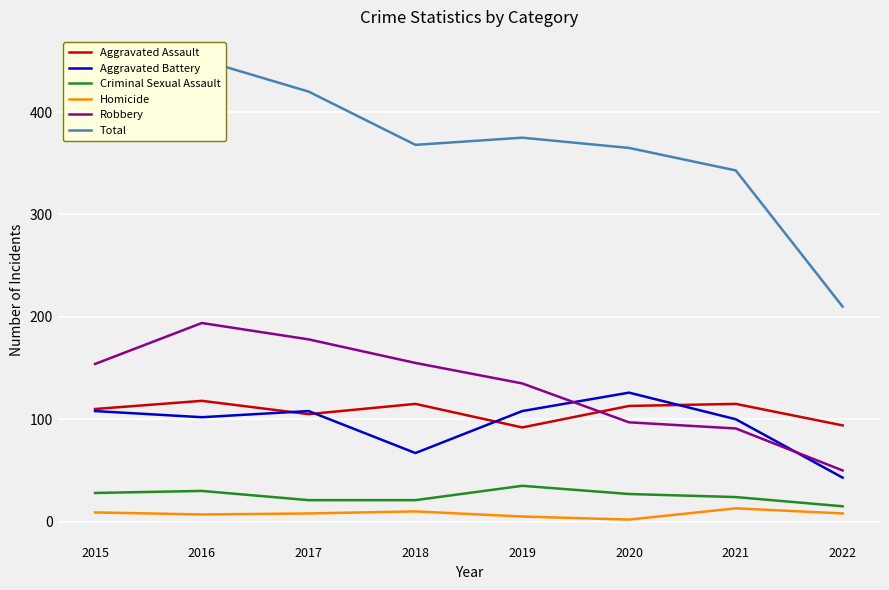

How many lines are shown in the chart?

6